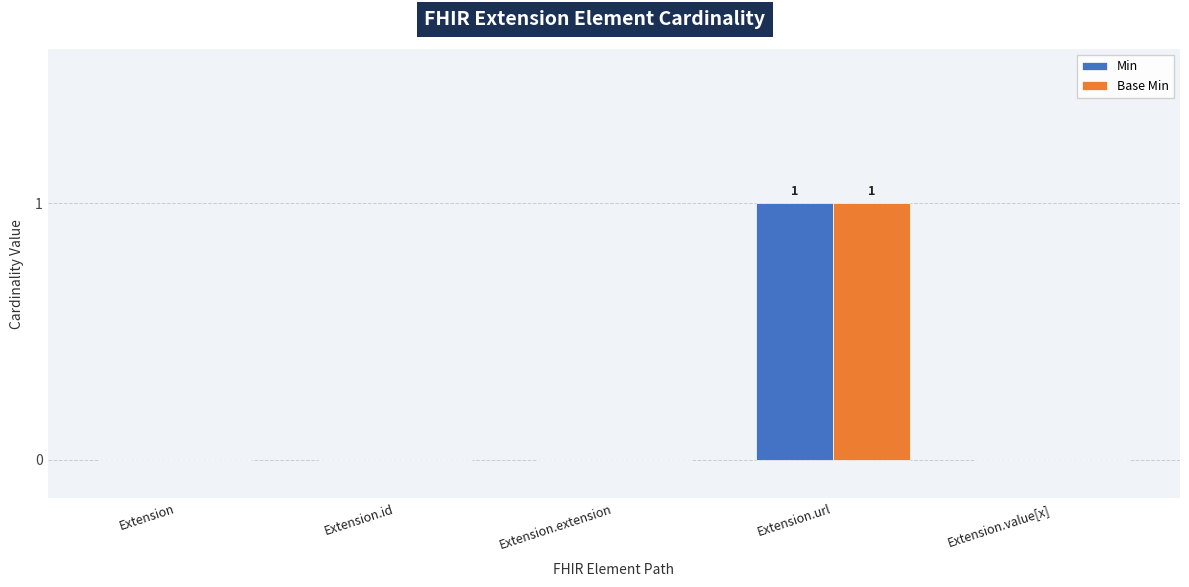

What are all the series names shown in the legend?

Min, Base Min